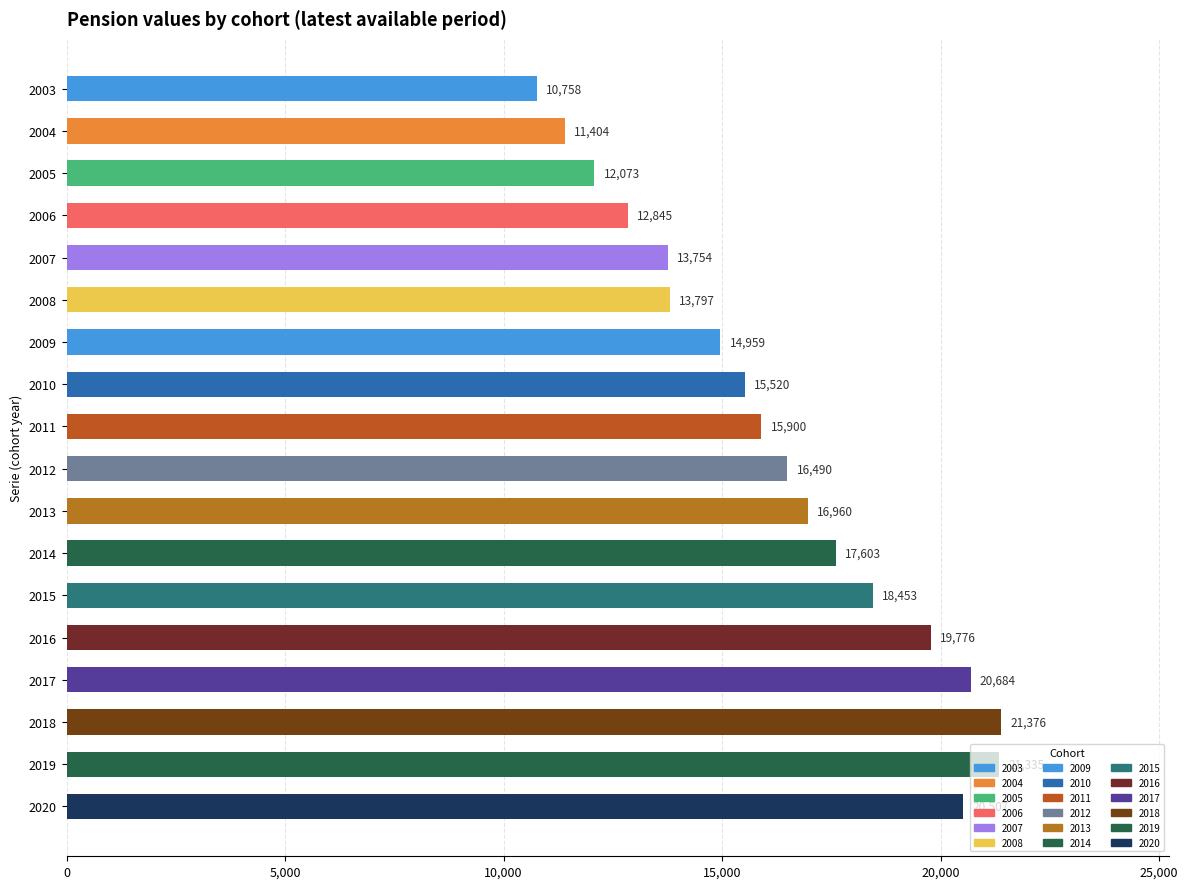

Read the value at 2004, to the nearest 10.

11400